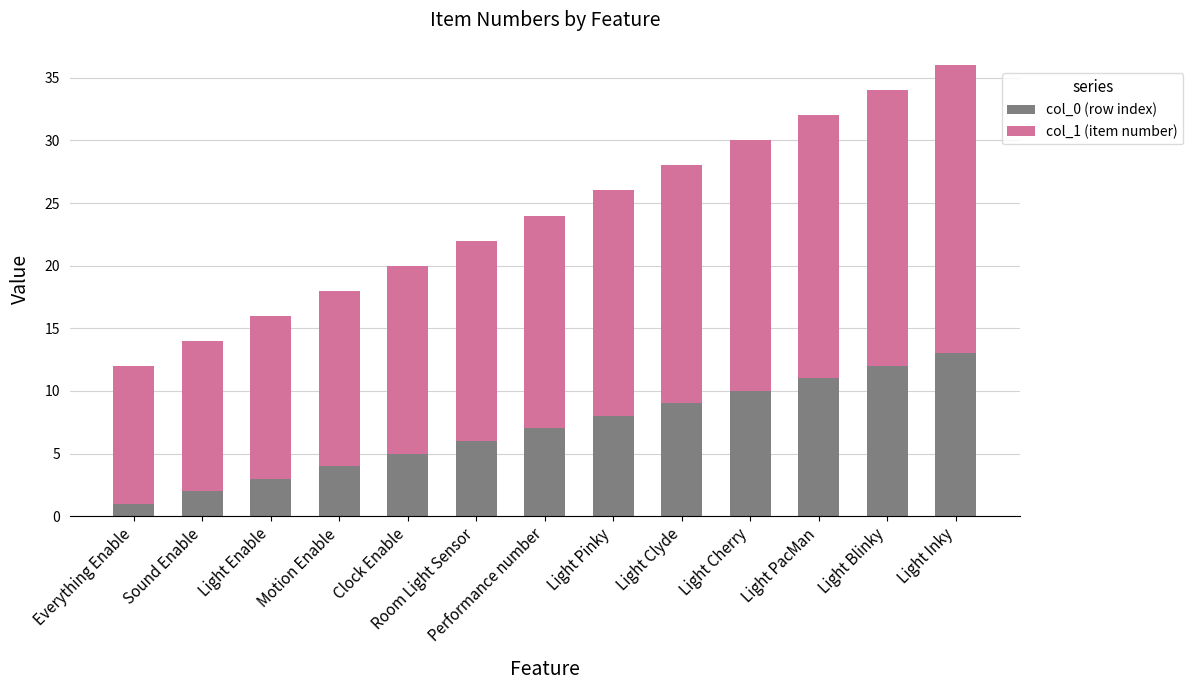

What is the difference between the second highest and minimum values in the col_0 (row index) series?

11